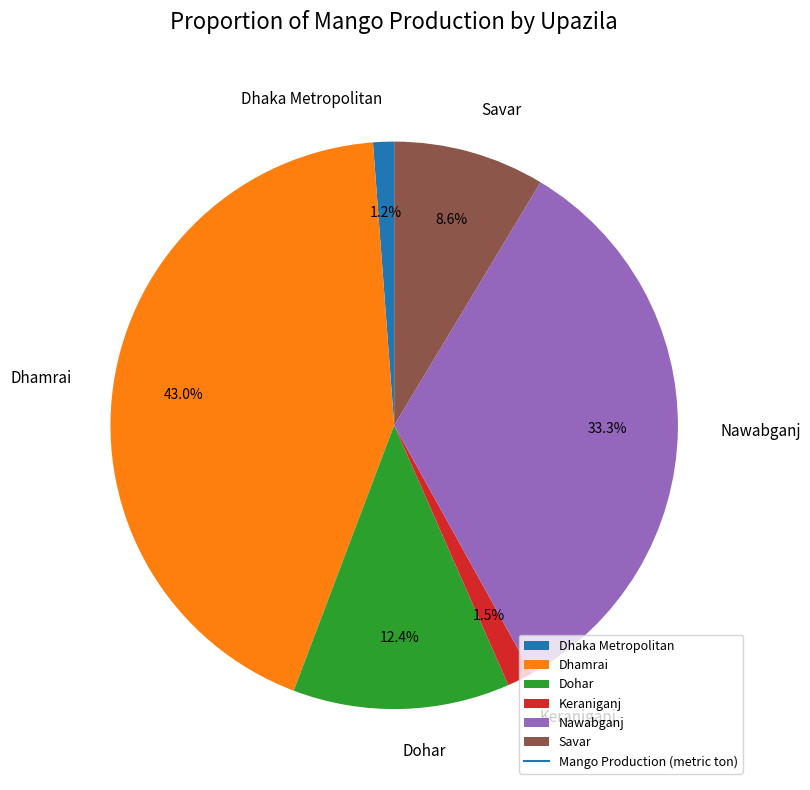

Which category has the biggest portion of the pie?

Dhamrai